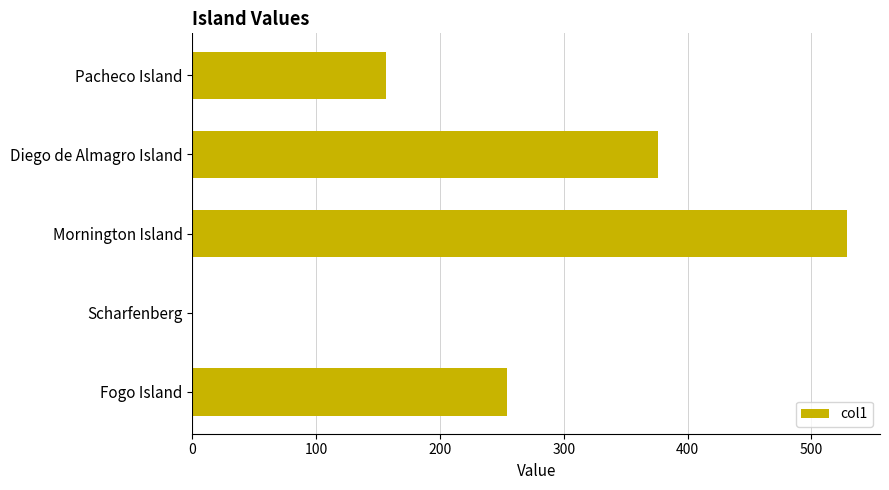

What is the sum of the values at Fogo Island and Diego de Almagro Island?

630.0